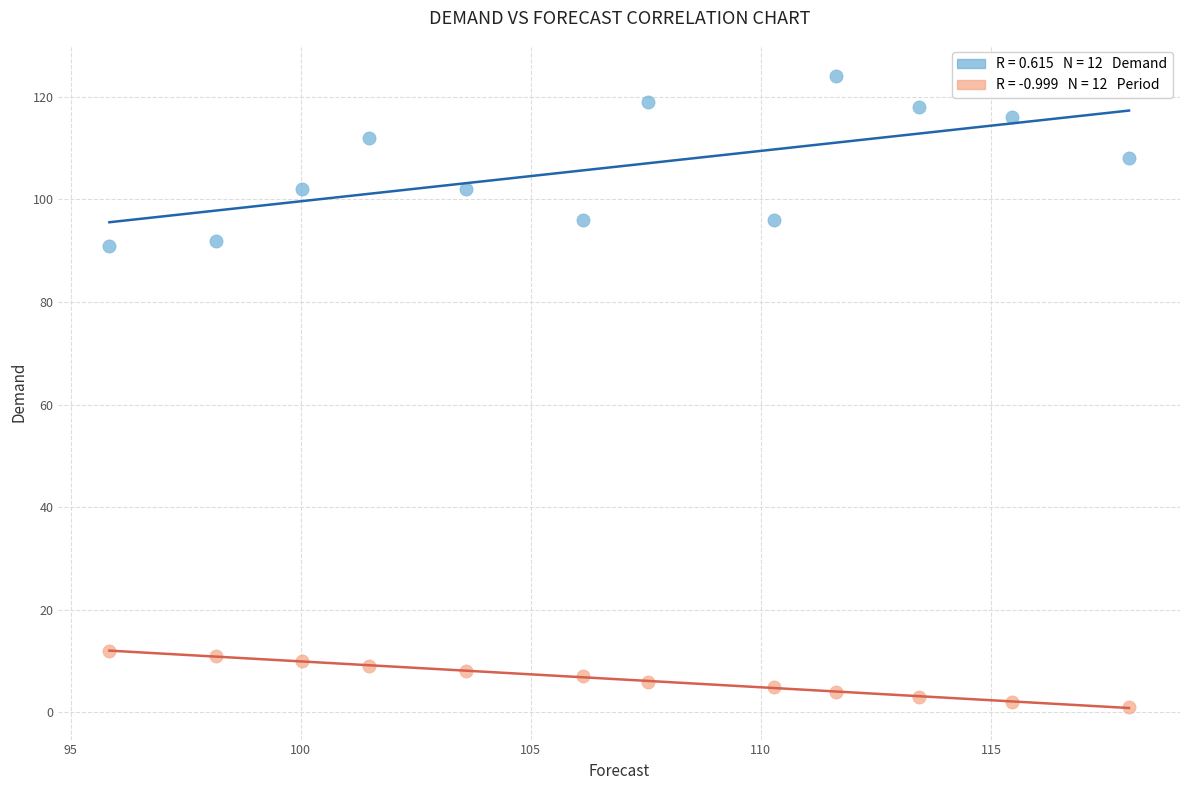

Across all data points, what is the range of Y values (max minus min)?

123